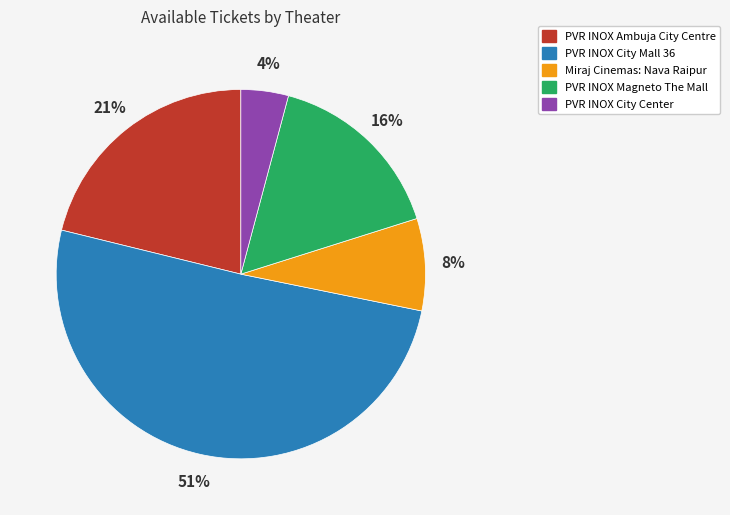

How many segments does this pie chart have?

5